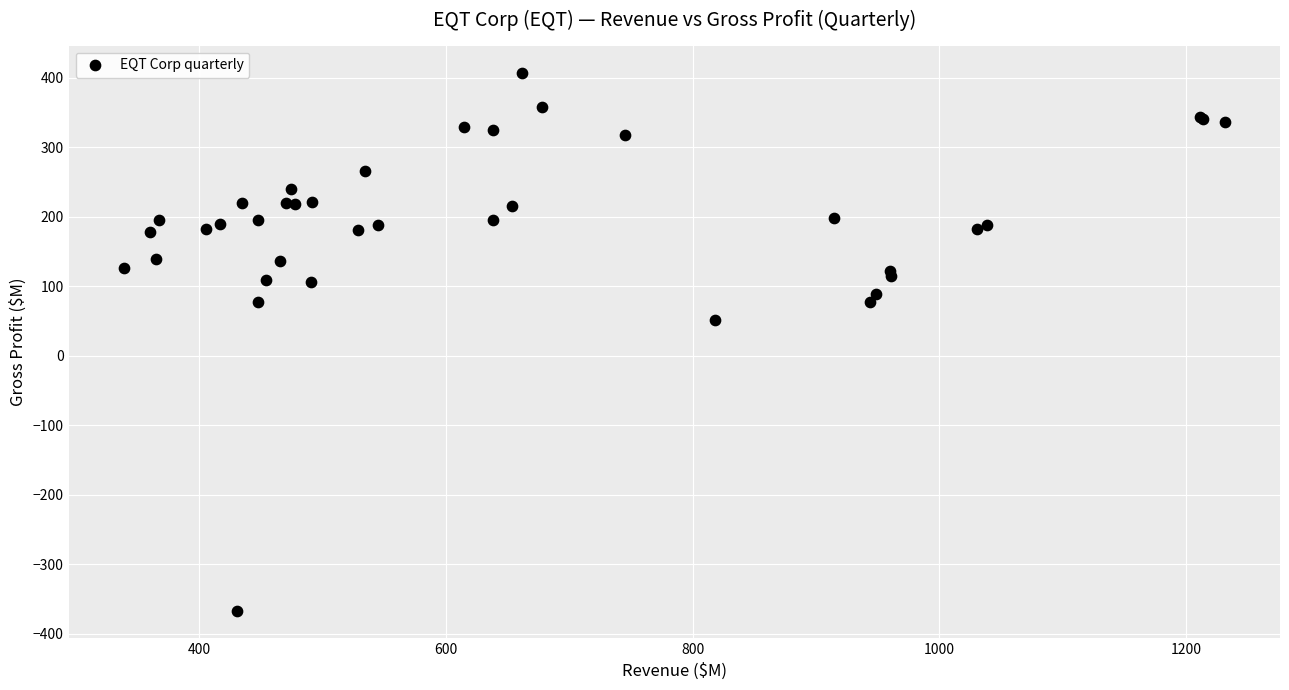

What Y value in the scatter plot is closest to 19?

51.1